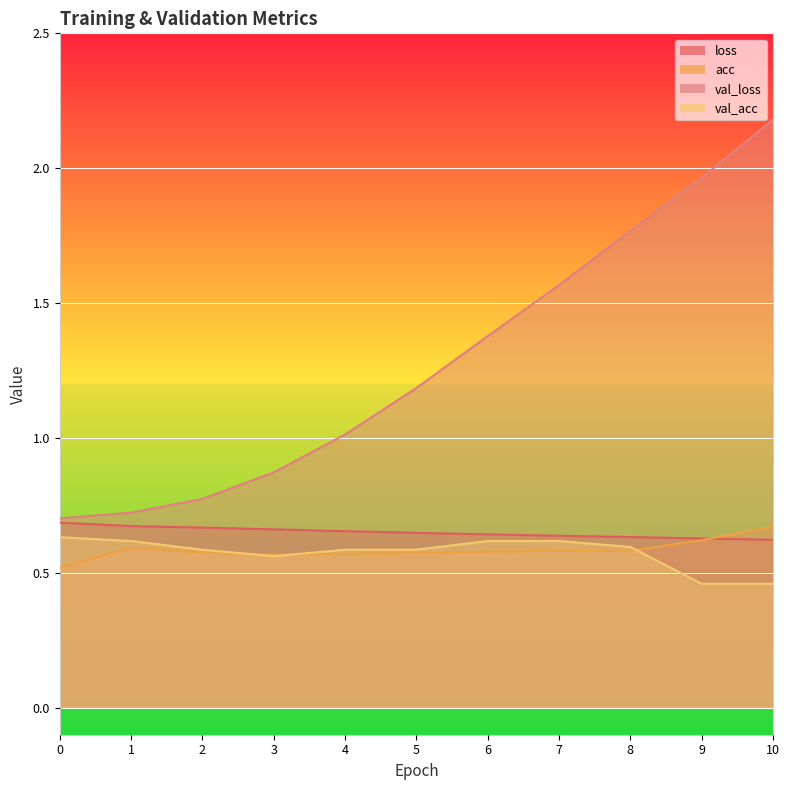

What is the difference between the acc values at 6 and 0?

0.1